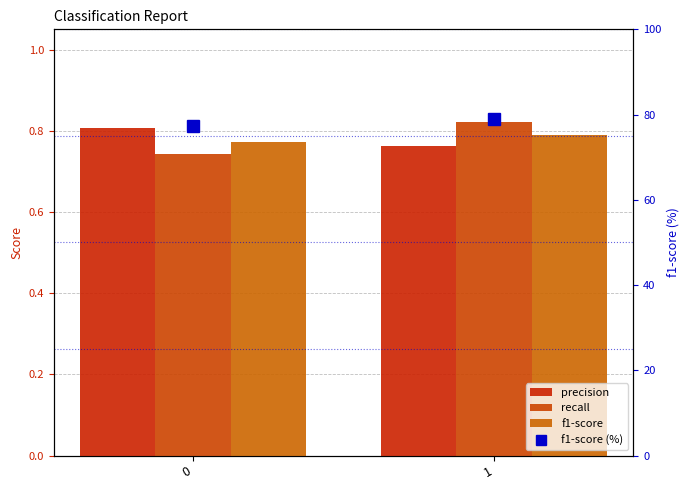

What is the value of the f1-score bar at the 1st from the left?

0.8